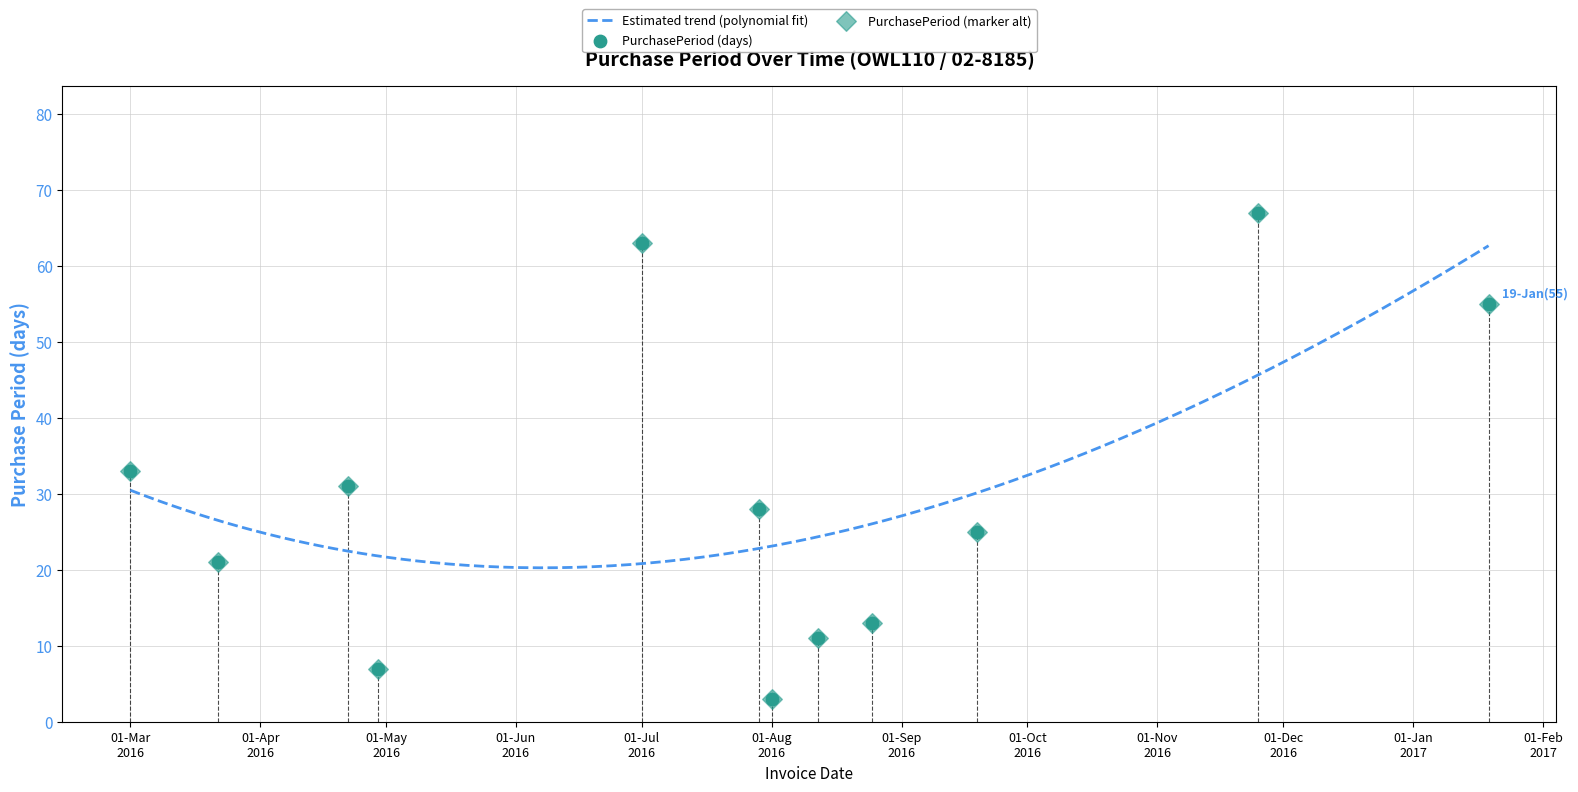

What is the highest value of the Estimated trend (polynomial fit) series?

62.7